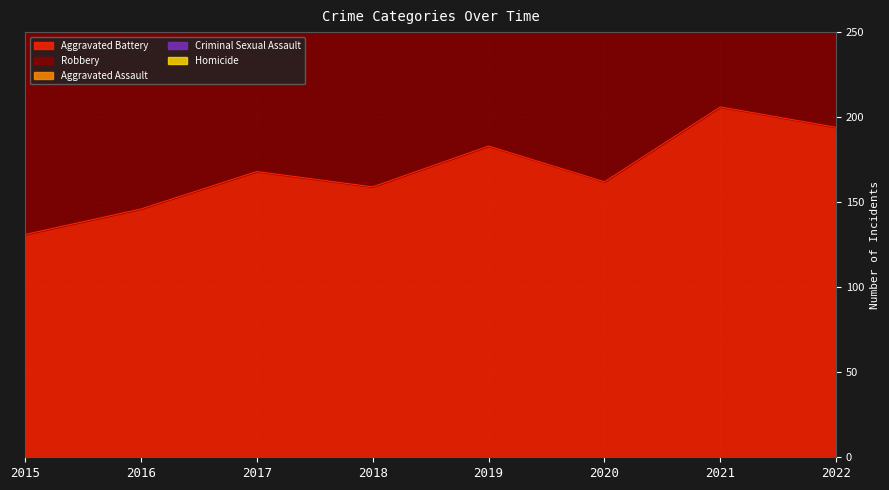

The Aggravated Assault series shows 89 at 2015. True or false?

True